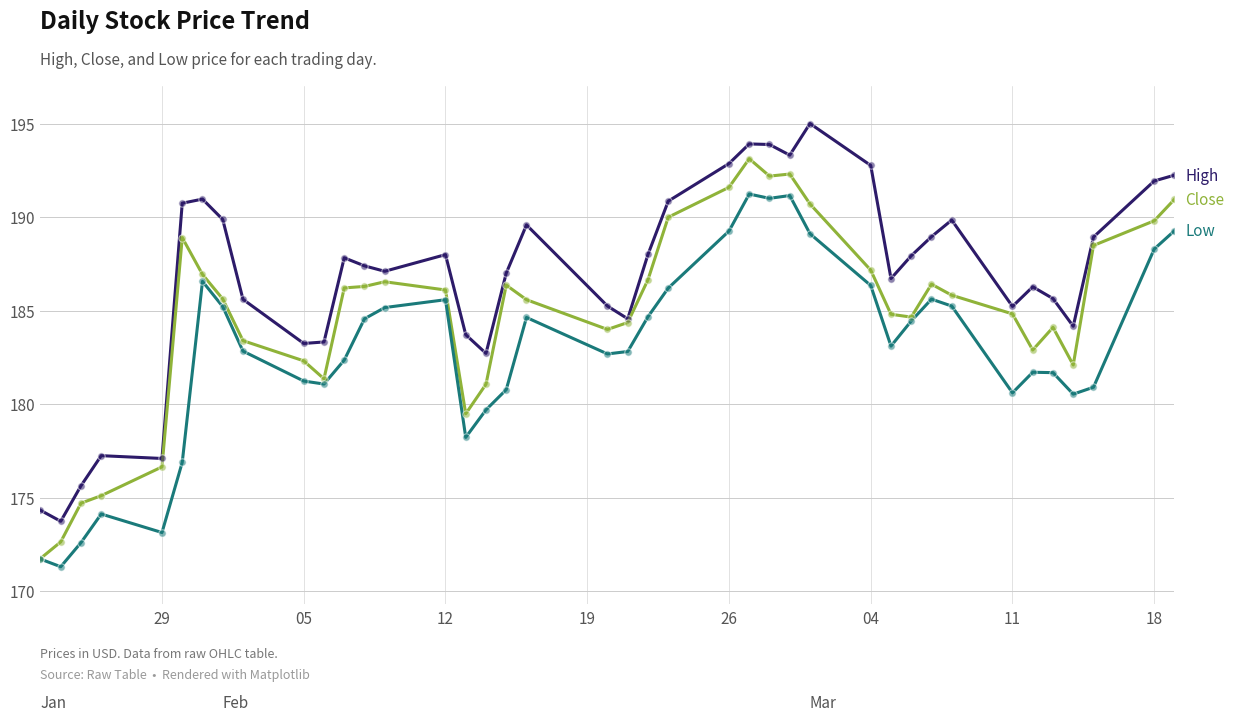

What is the greatest value displayed?

195.0